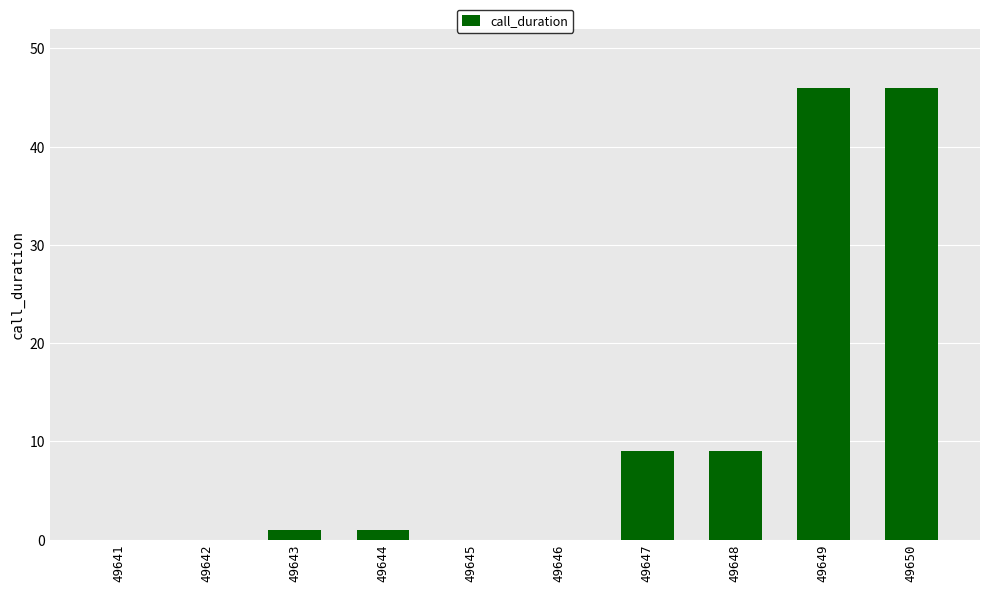

How many distinct data groups are displayed?

1